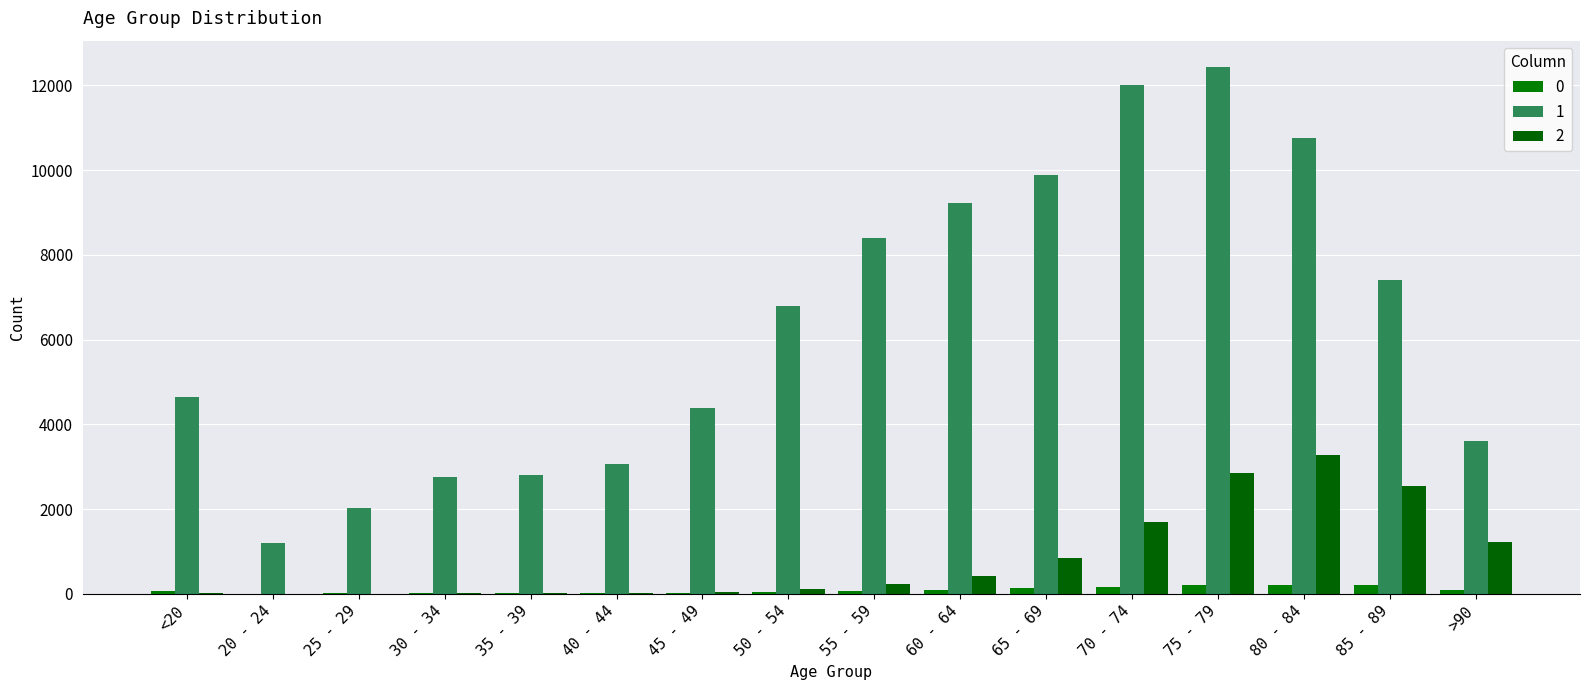

Is the value of 2 at >90 greater than the value of 0 at <20?

Yes